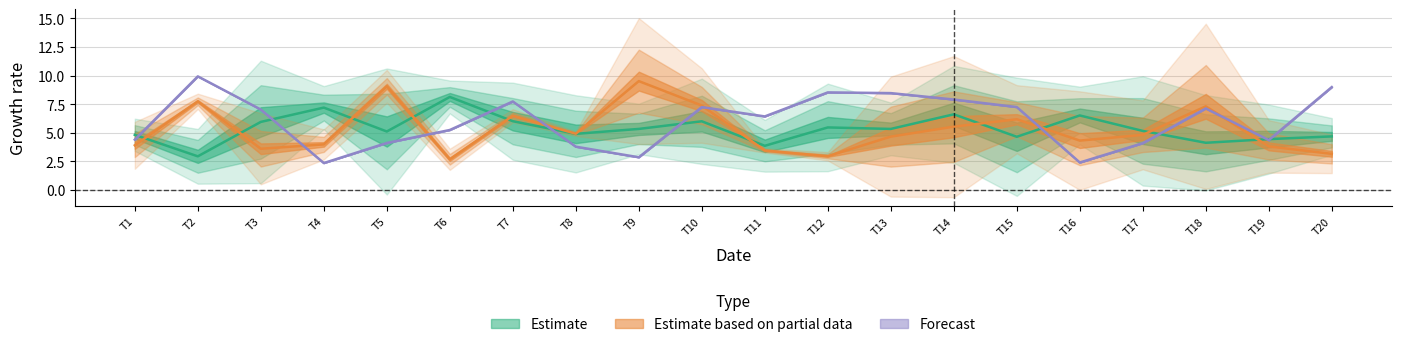

True or false: x1 has a value of 5.0 at 5.

True